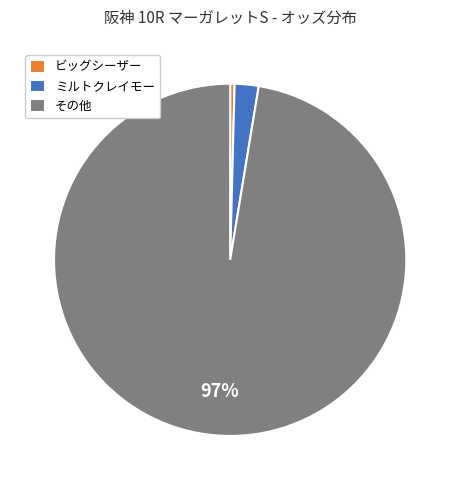

Does ビッグシーザー represent more than half of the total?

No